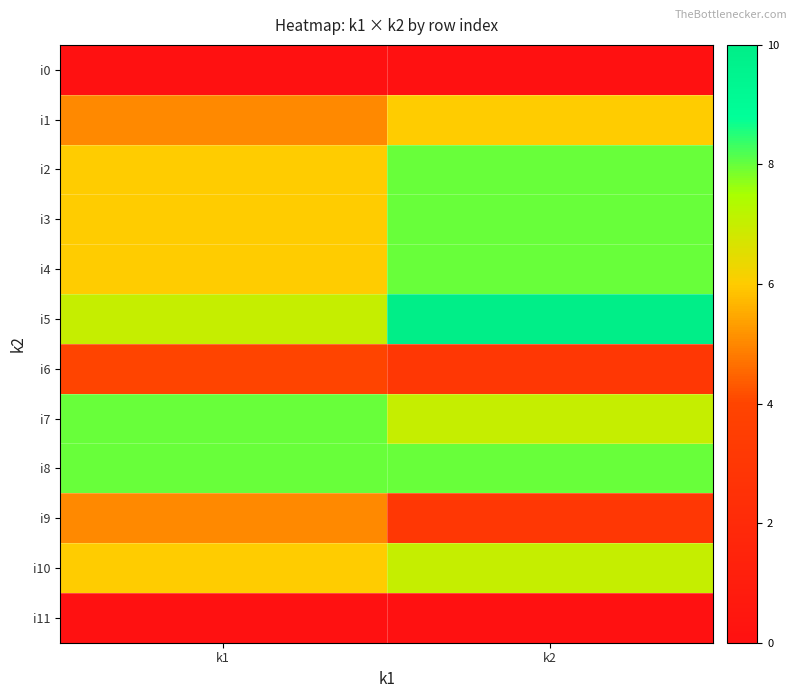

Reading right to left, transcribe all the data shown in this chart.

i0: k2=0	k1=0
i1: k2=6	k1=5
i2: k2=8	k1=6
i3: k2=8	k1=6
i4: k2=8	k1=6
i5: k2=10	k1=7
i6: k2=3	k1=4
i7: k2=7	k1=8
i8: k2=8	k1=8
i9: k2=3	k1=5
i10: k2=7	k1=6
i11: k2=0	k1=0